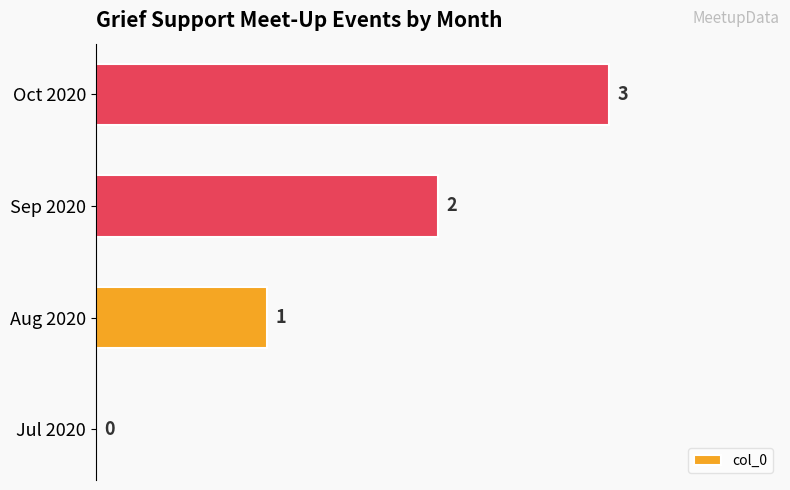

Count the number of categories in the chart.

4